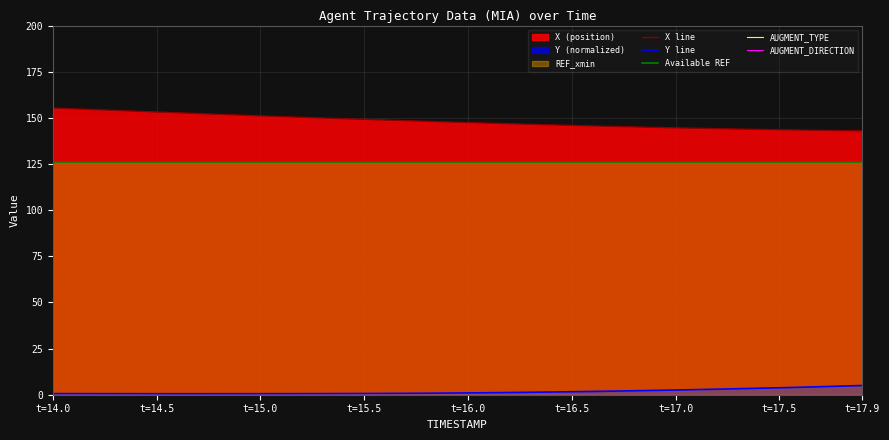

Which series has the largest range (max minus min)?

X line